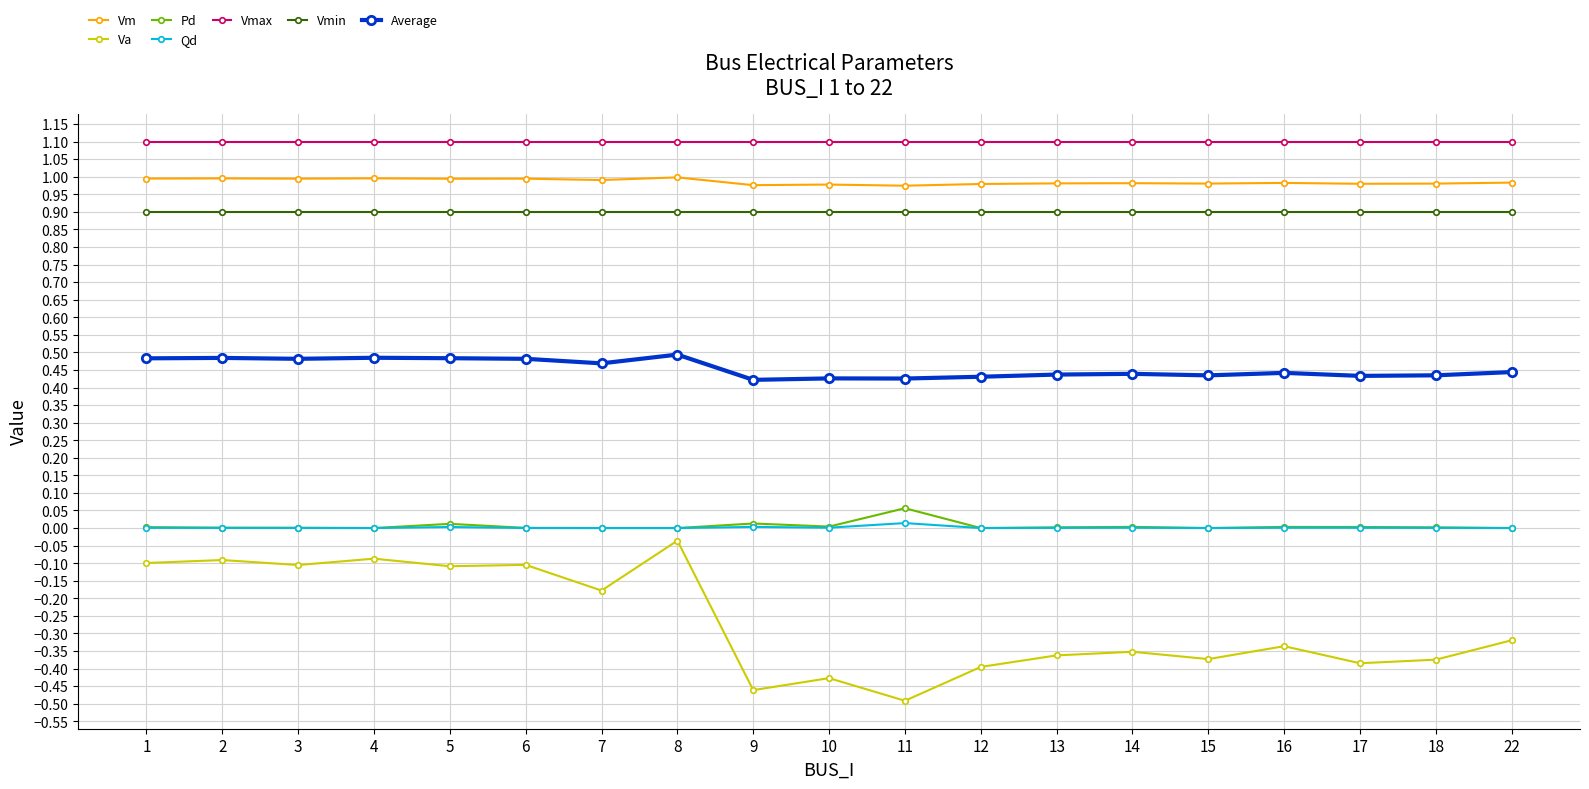

True or false: Pd and Va cross at least once.

False